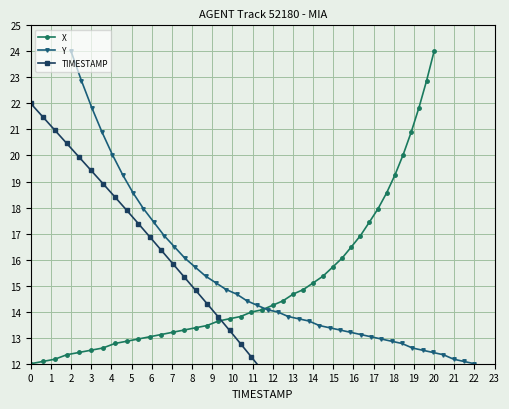

Which category has the highest value in the X series?

20